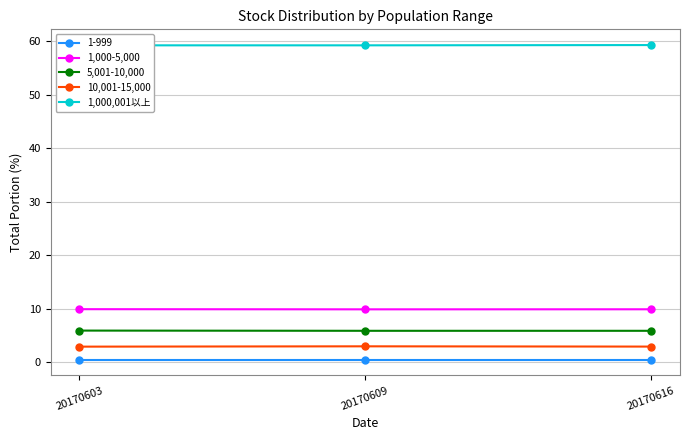

How many 1,000,001以上 values are between 59 and 60?

3